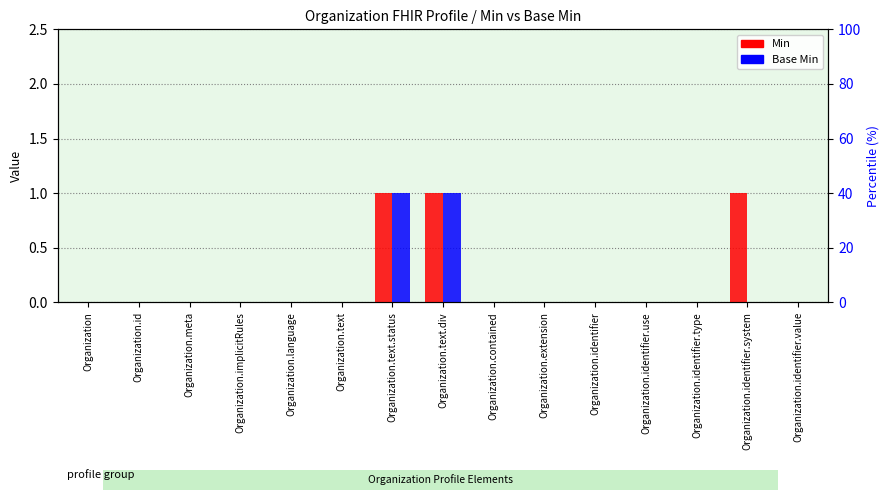

Which series changed the most between Organization and Organization.text.div?

Min